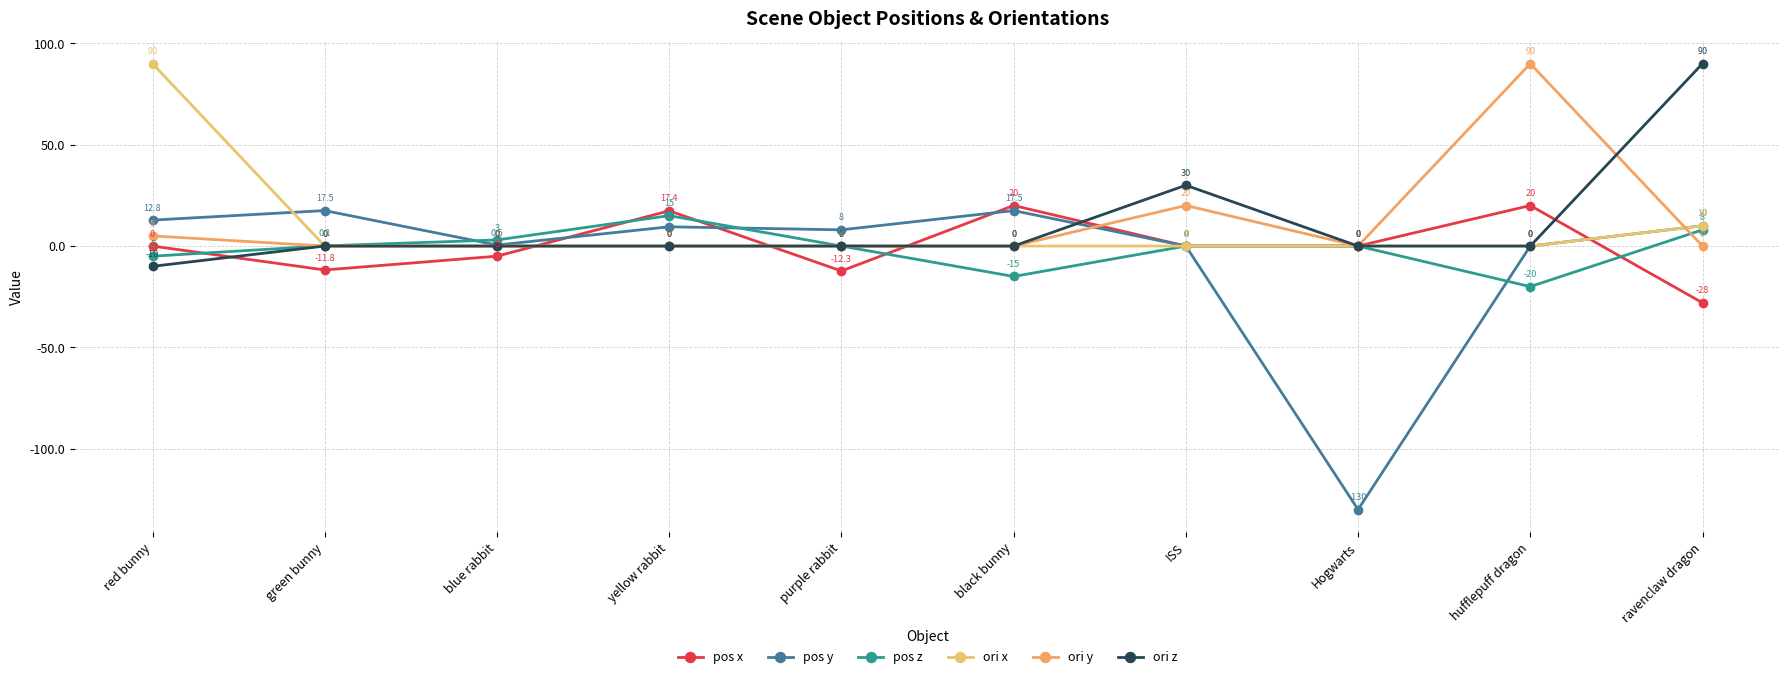

What are all the series names shown in the legend?

pos x, pos y, pos z, ori x, ori y, ori z